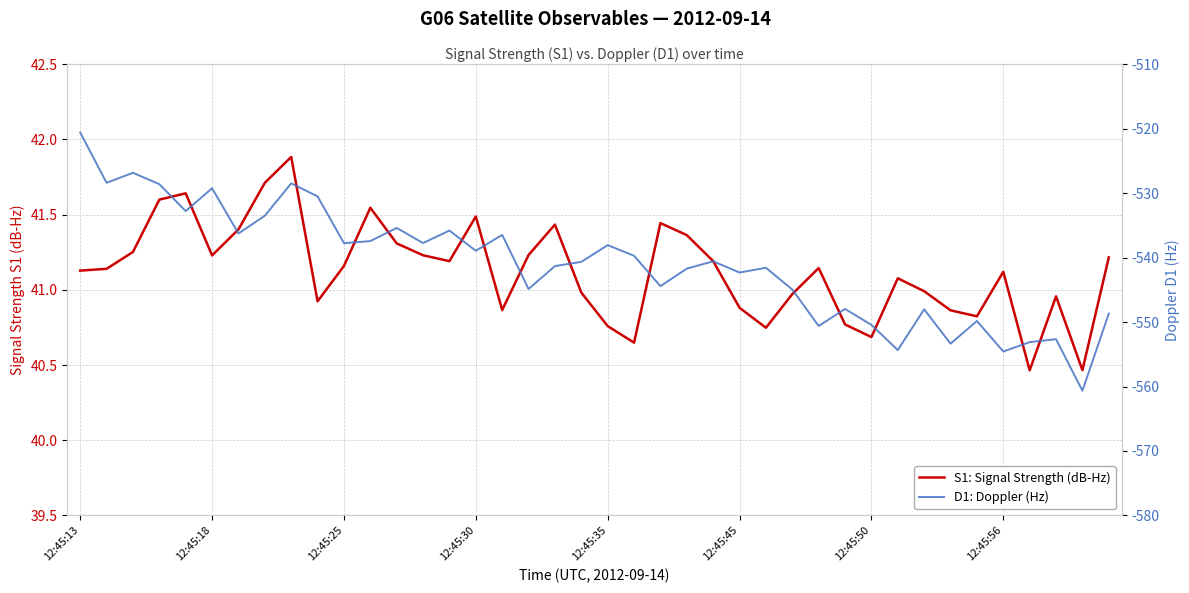

Between 31 and 33, which series saw the biggest shift?

D1: Doppler (Hz)